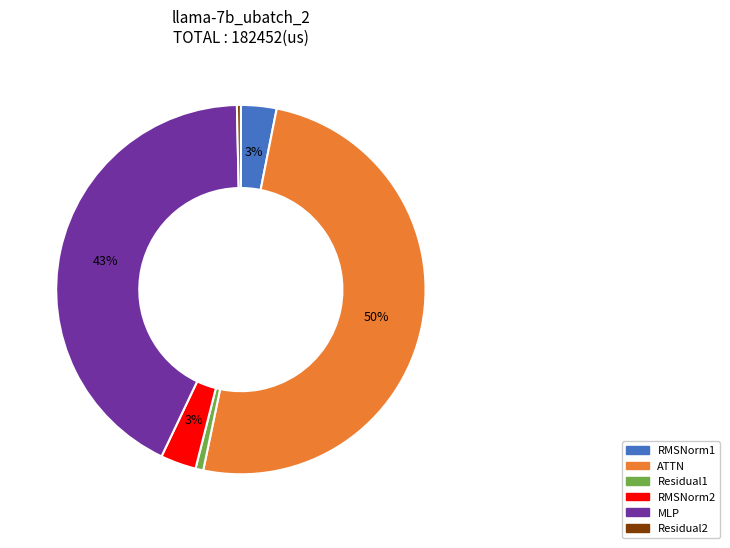

Is the sum of ATTN and RMSNorm1 greater than half?

Yes